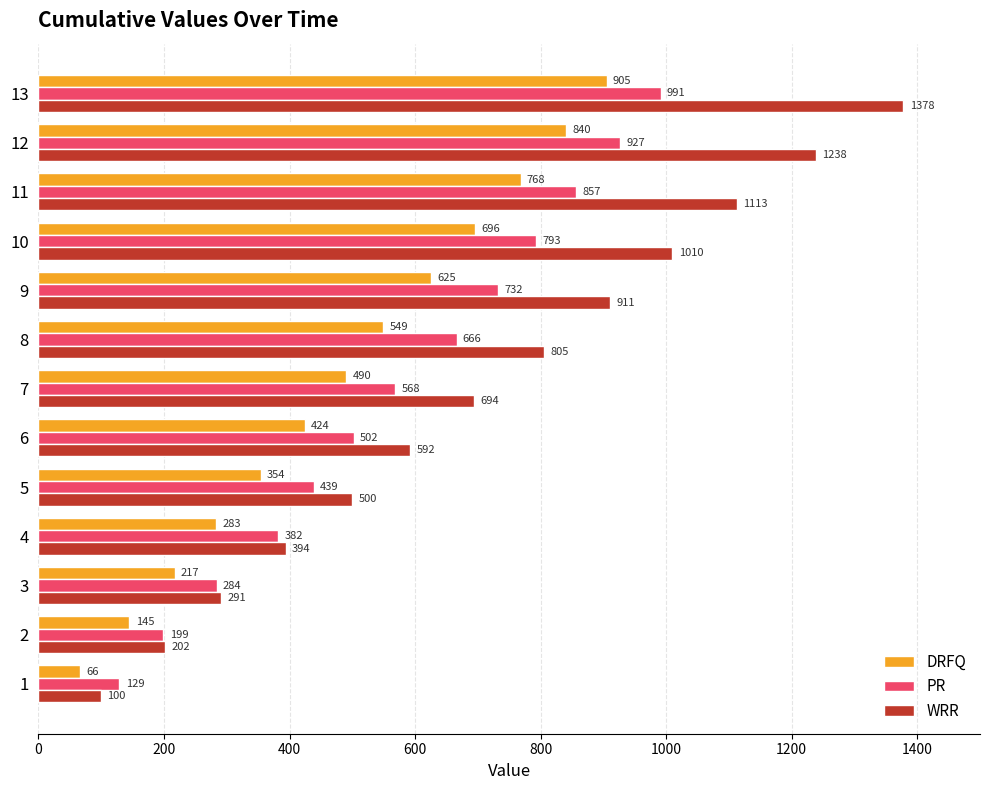

What is the total value across all series at 9?

2268